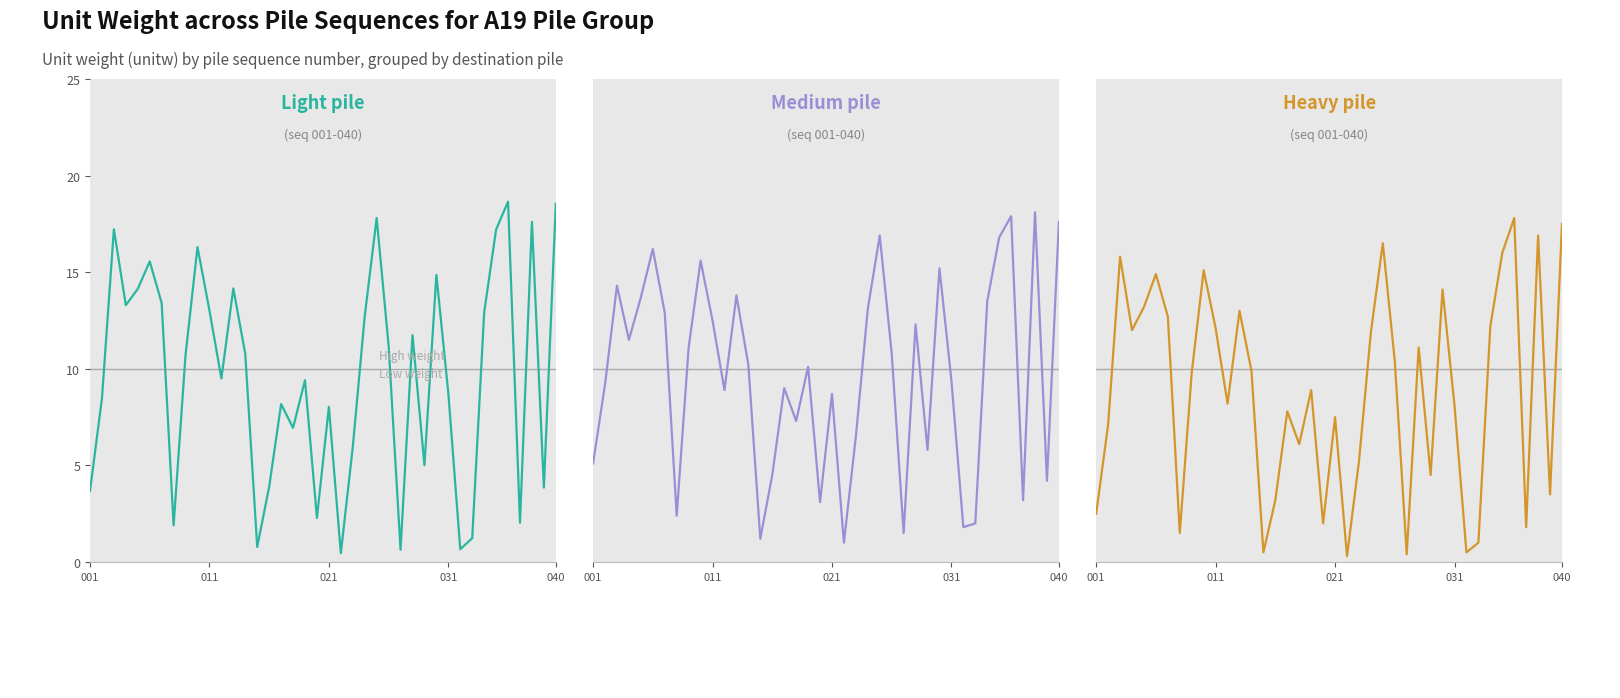

How many data points in cn1 are less than 10?

20